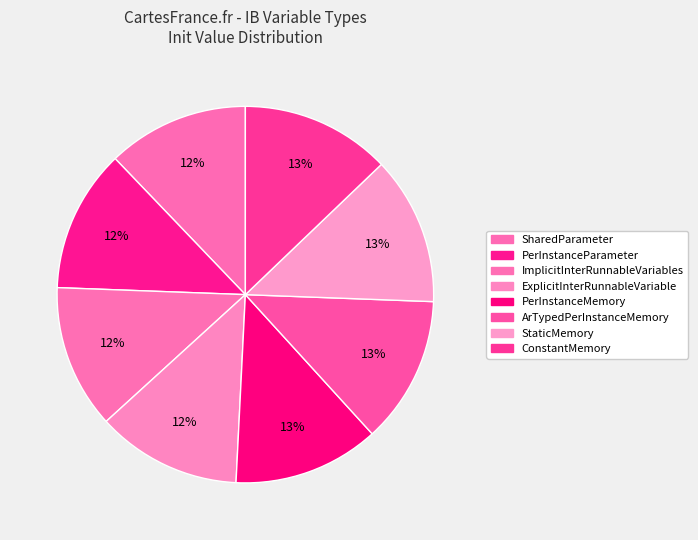

Does ConstantMemory represent more than half of the total?

No